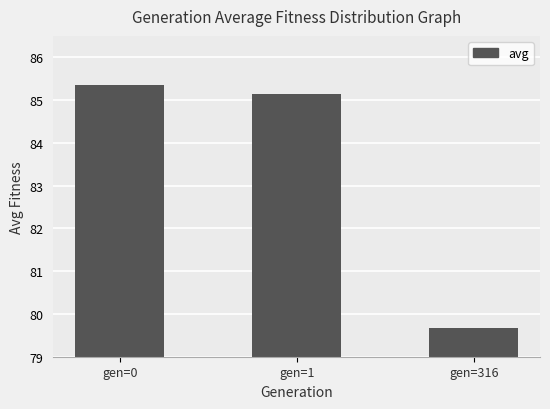

How many series are shown in this chart?

1